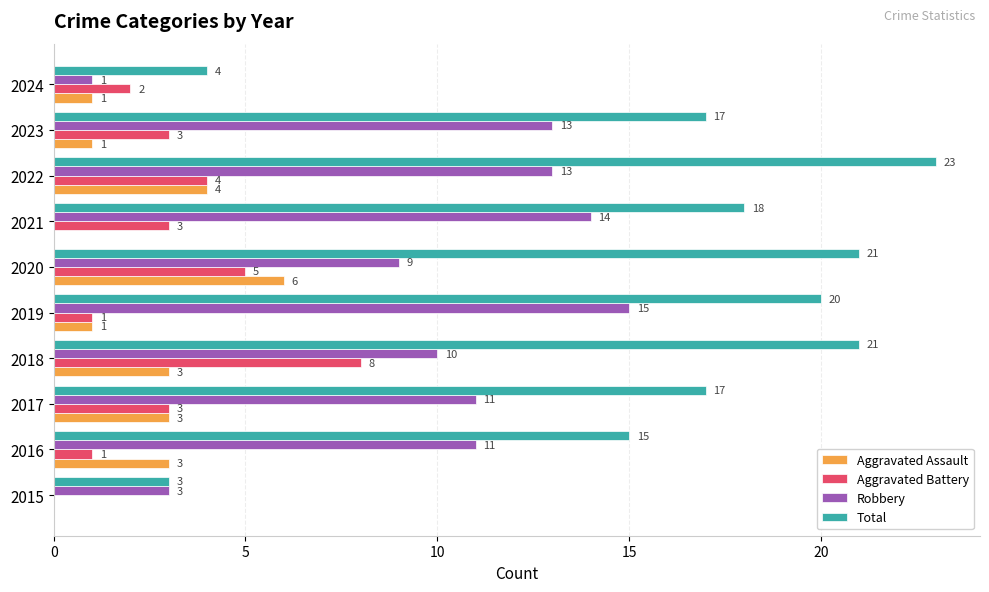

Read the Robbery value at 2019.

15